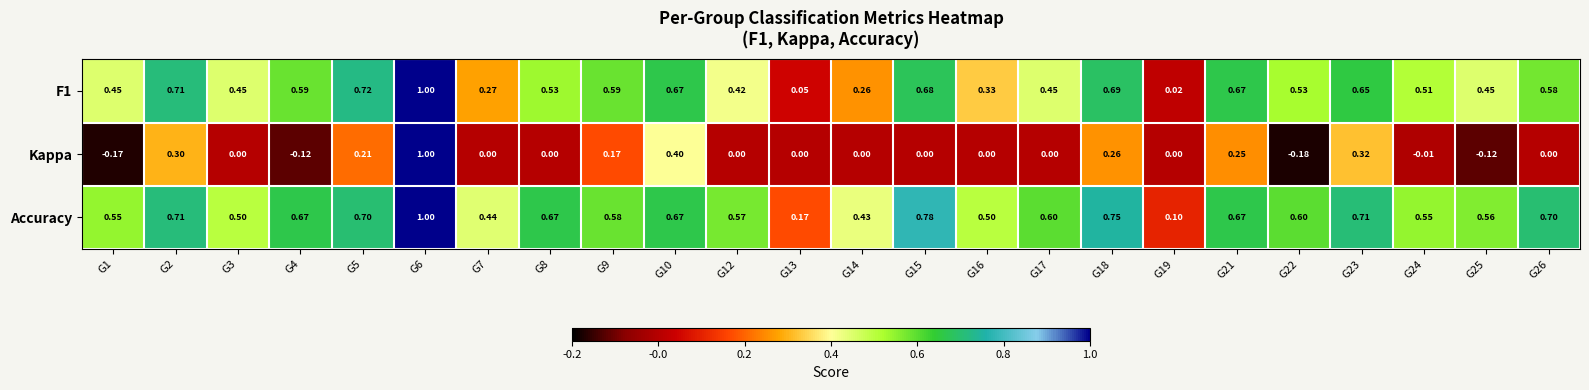

Which series has the largest total across all categories?

Accuracy